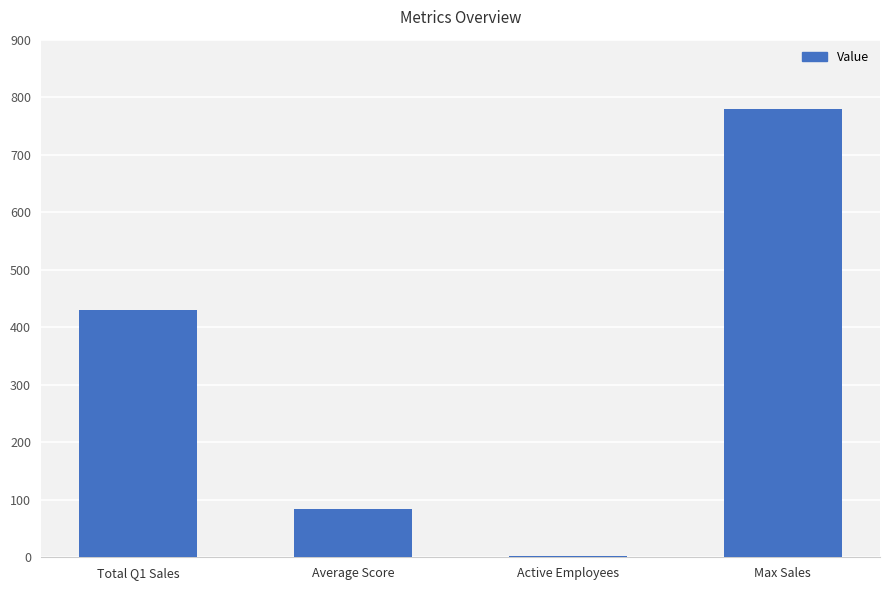

How many data points are less than 430?

2